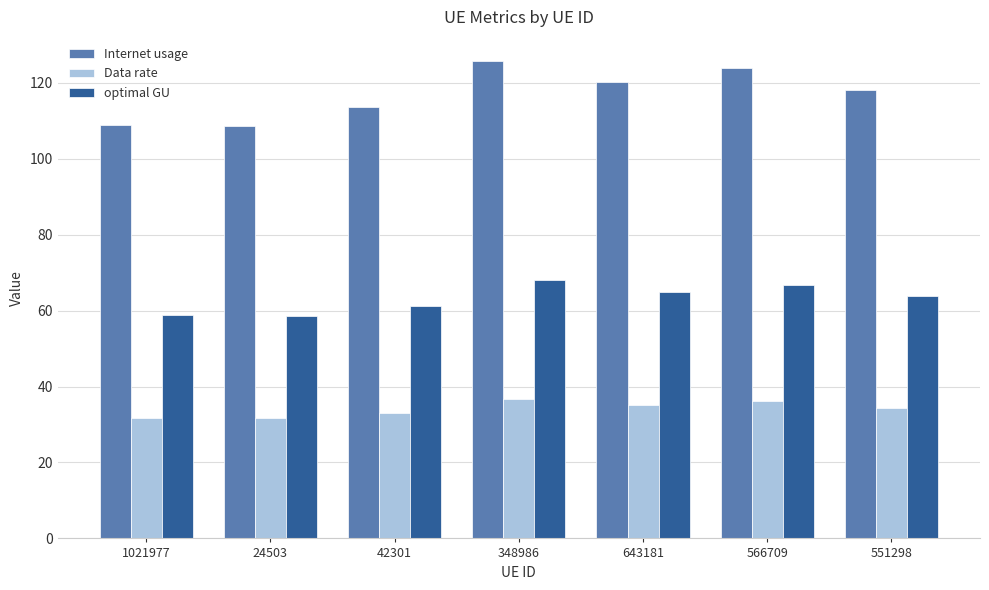

True or false: Internet usage has a value of 42.1 at 566709.

False